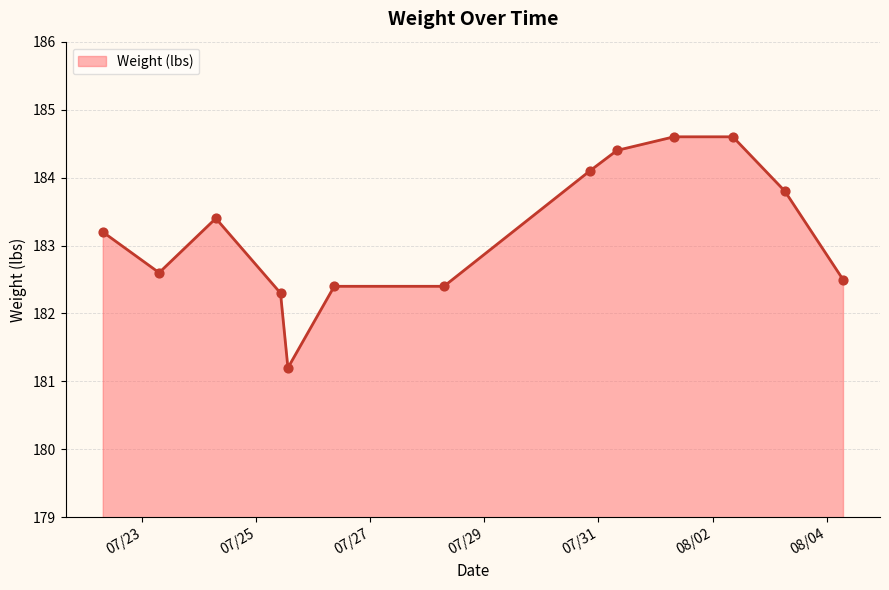

What is the maximum value shown in the chart?

184.6